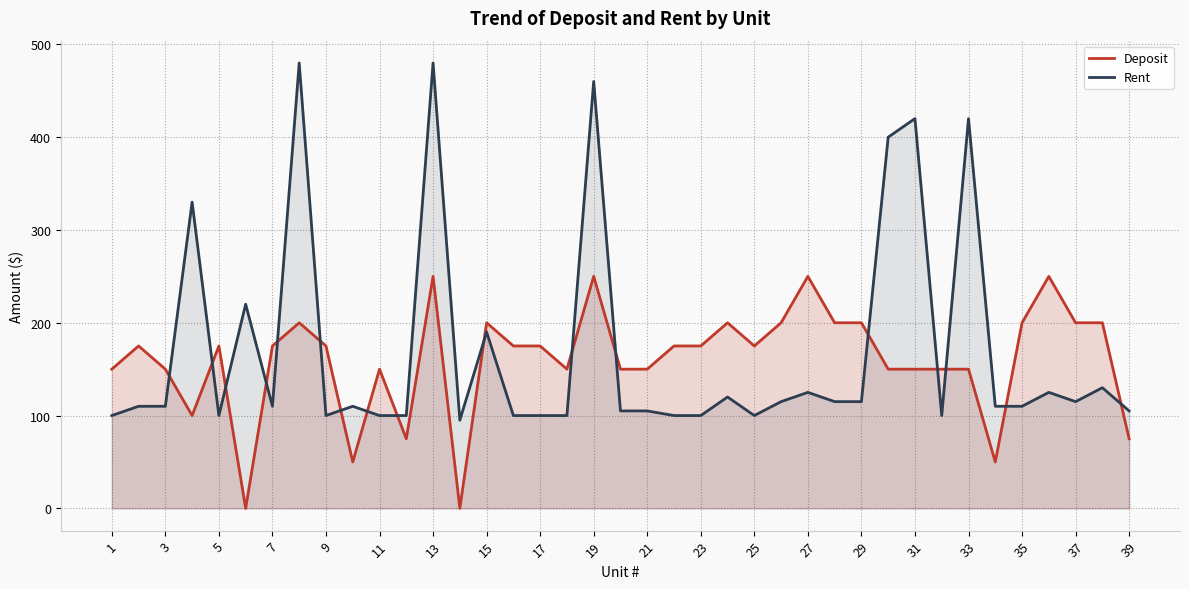

Reading left to right, list all the values displayed in this chart.

Deposit: 150	175	150	100	175	0	175	200	175	50	150	75	250	0	200	175	175	150	250	150	150	175	175	200	175	200	250	200	200	150	150	150	150	50	200	250	200	200	75
Rent: 100	110	110	330	100	220	110	480	100	110	100	100	480	95	190	100	100	100	460	105	105	100	100	120	100	115	125	115	115	400	420	100	420	110	110	125	115	130	105